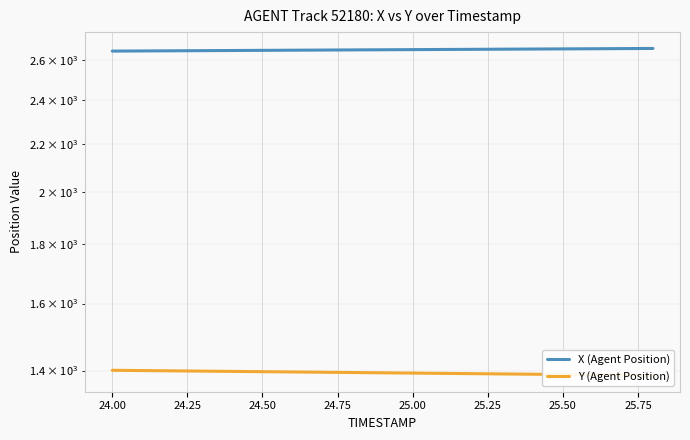

At how many categories does at least one series exceed 1702?

19